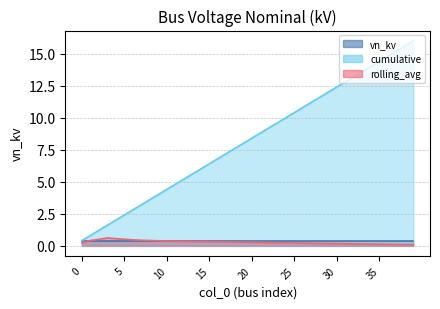

What are all the series names shown in the legend?

vn_kv, cumulative, rolling_avg